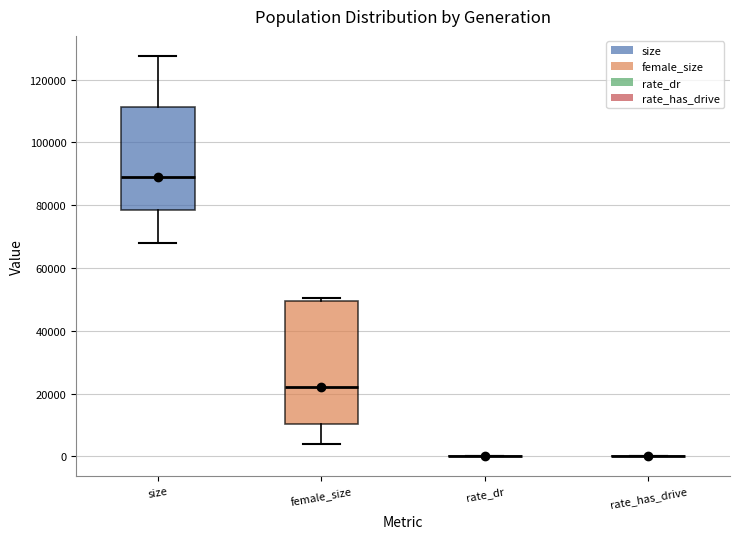

Reading left to right, read every box against the y-axis: the position of its median line, the range the box covers, and the ends of its whiskers. The values are not printed on the chart, so give them approximately, as read against the axis.

size: median 88000, box 78000 to 112000, whiskers 68000 to 128000
female_size: median 22000, box 10000 to 50000, whiskers 4000 to 50000 (just above the box's upper edge)
rate_dr: box collapsed to a line at 0, whiskers 0 to 0
rate_has_drive: box collapsed to a line at 0, whiskers 0 to 0